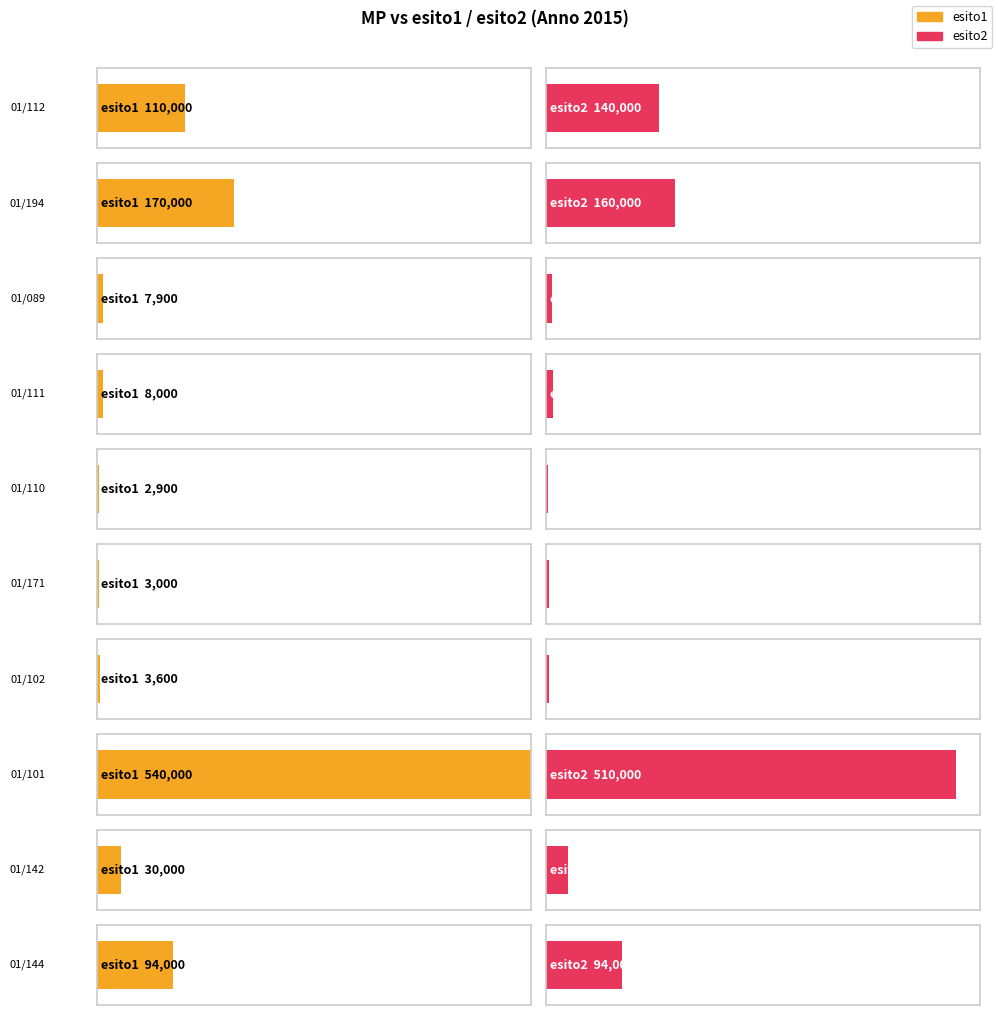

What is the total value across all series at 01/089?

15900